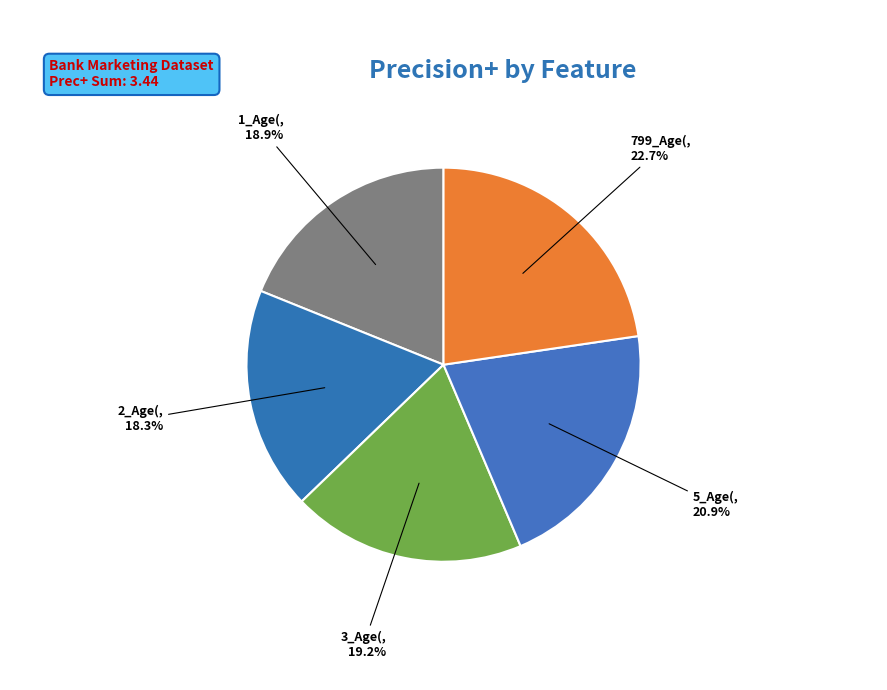

To the nearest percent, what portion does 2_Age( represent?

18%